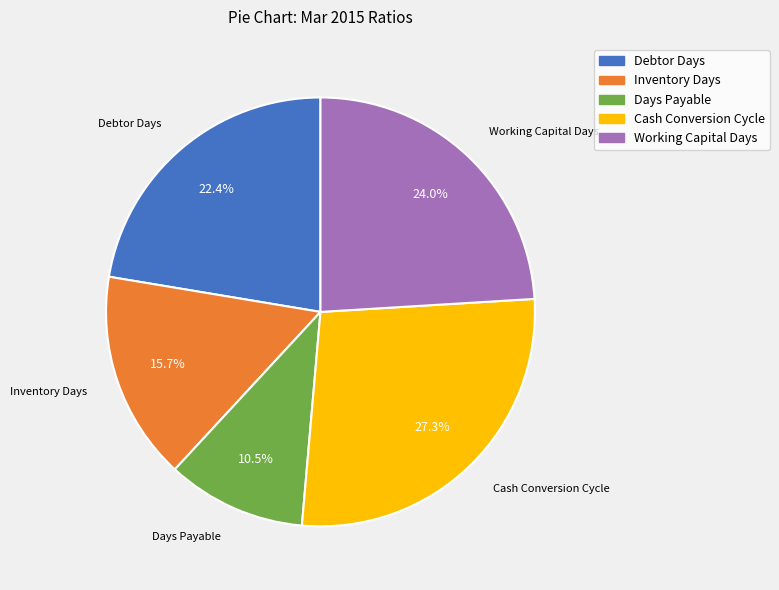

Approximately how many times larger is the value at Inventory Days compared to Debtor Days?

0.7